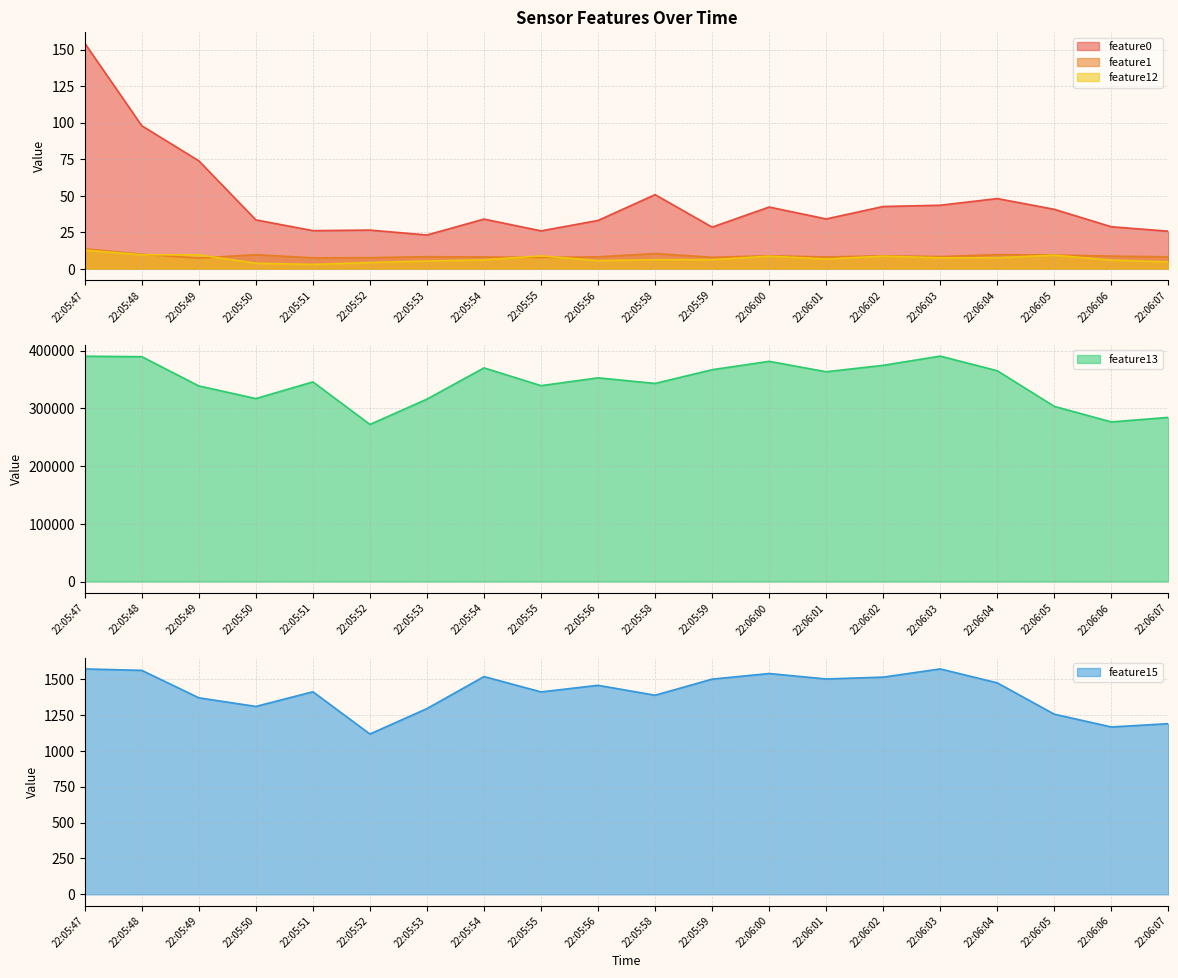

What is the sum of the feature1 values at 22:05:53 and 22:05:50?

17.8